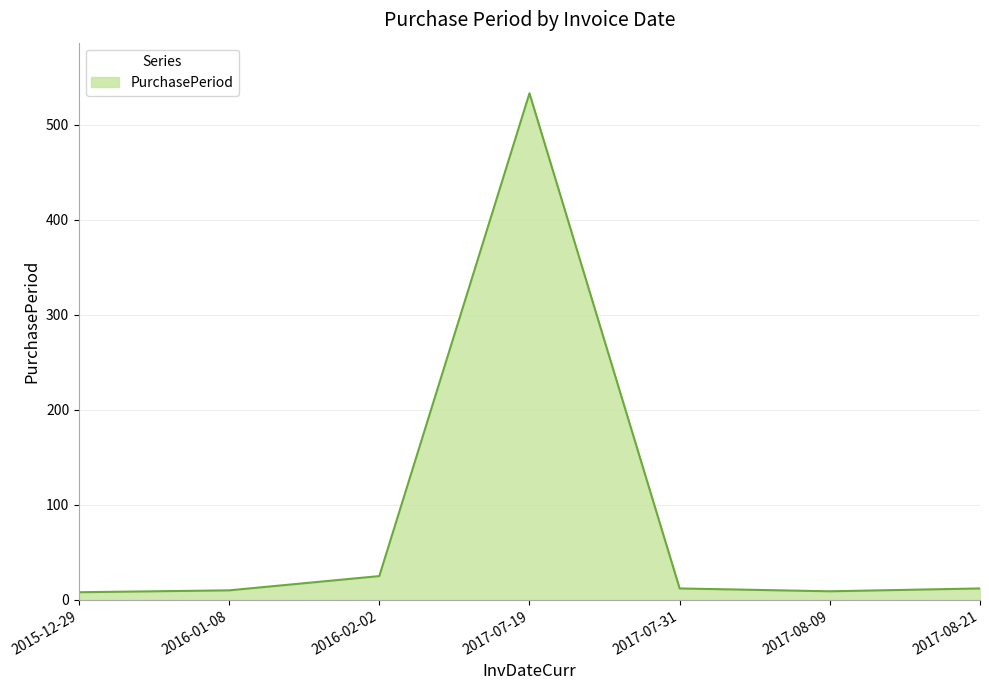

How many lines are shown in the chart?

1